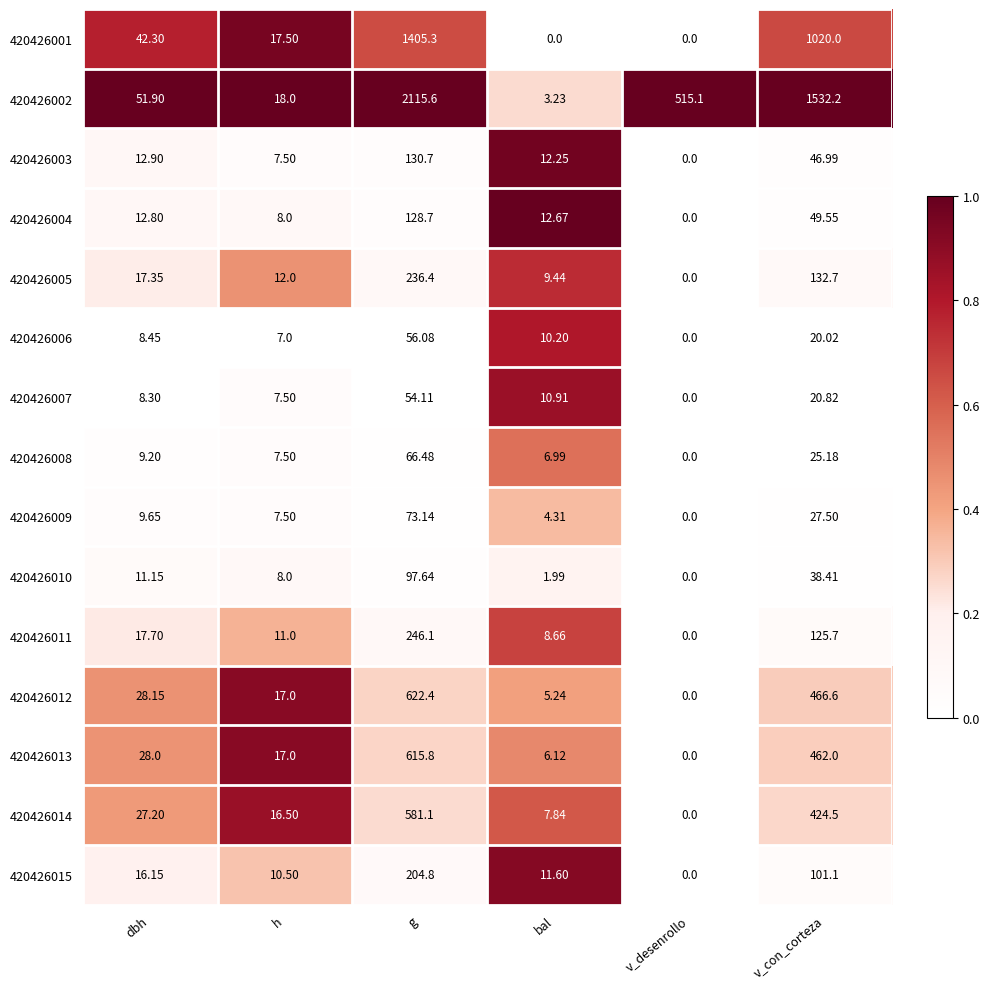

At which label does 420426003 first exceed 12?

dbh